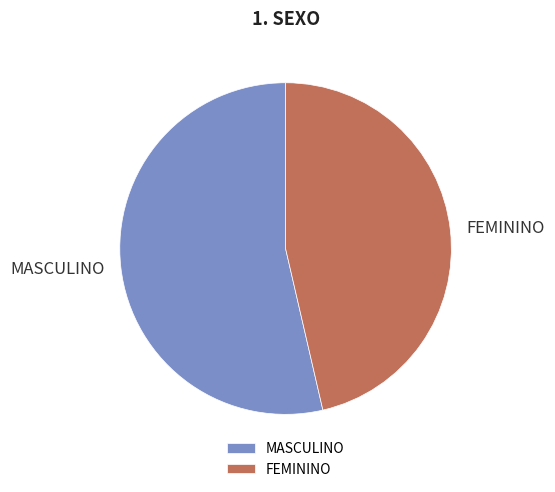

What is the smallest slice in the pie chart?

FEMININO